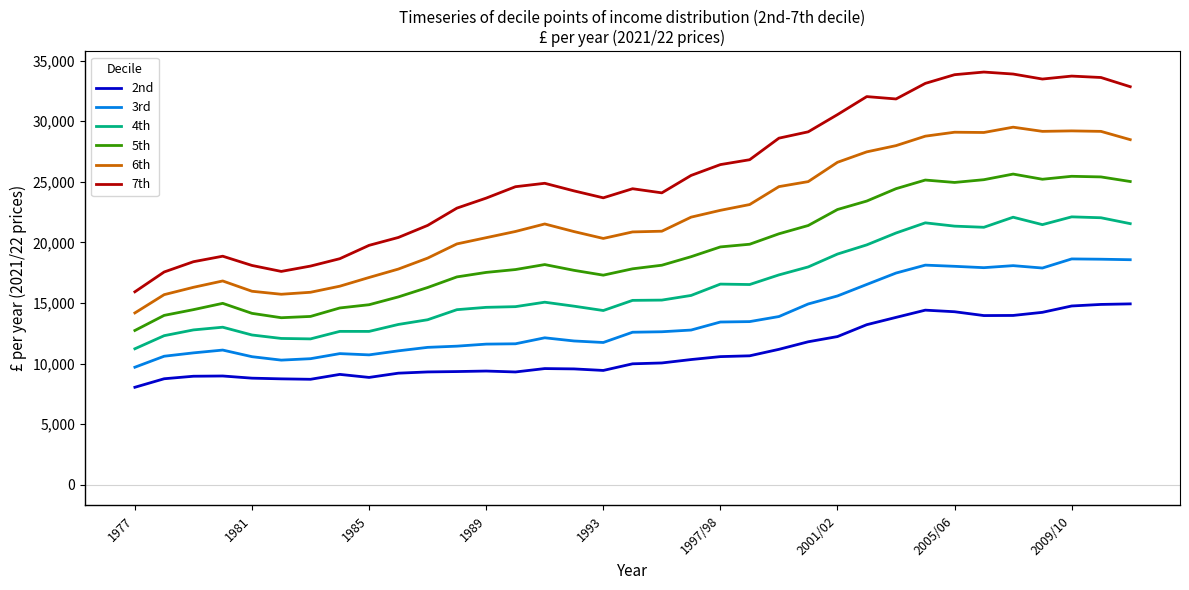

What is the difference between the maximum and minimum values in the 6th series?

15330